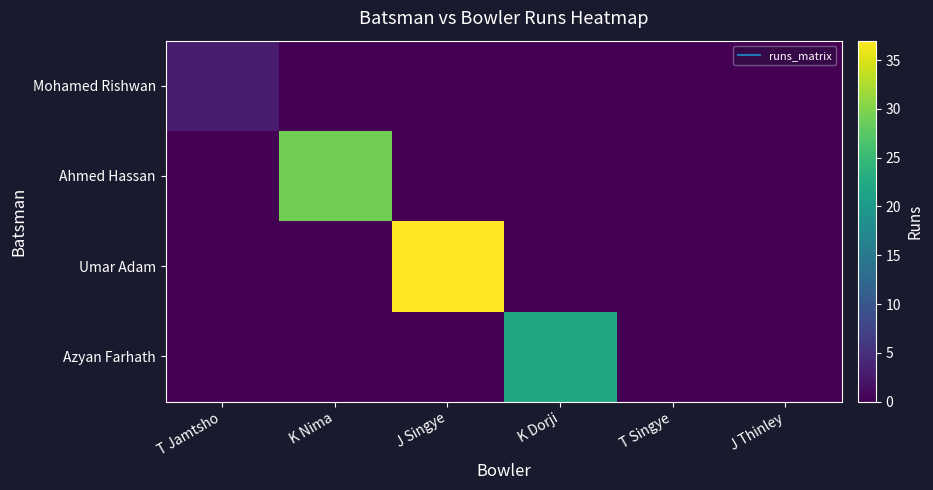

Count the number of categories in the chart.

6